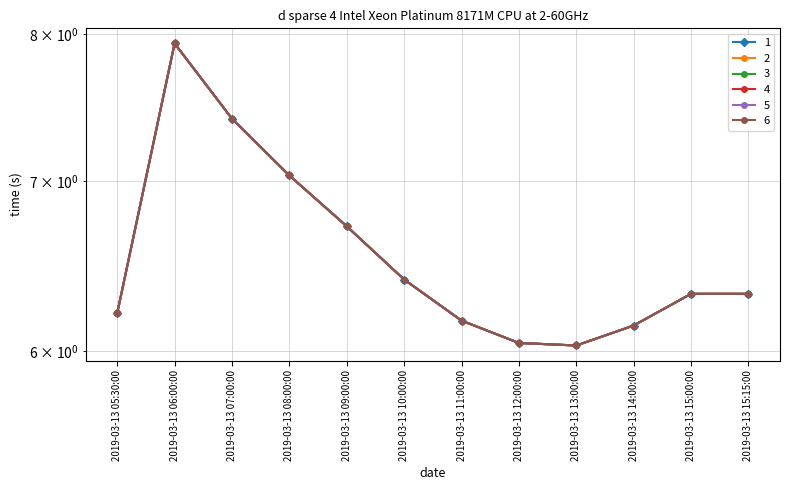

The 6 series shows 6.4 at 2019-03-13 10:00:00. True or false?

True